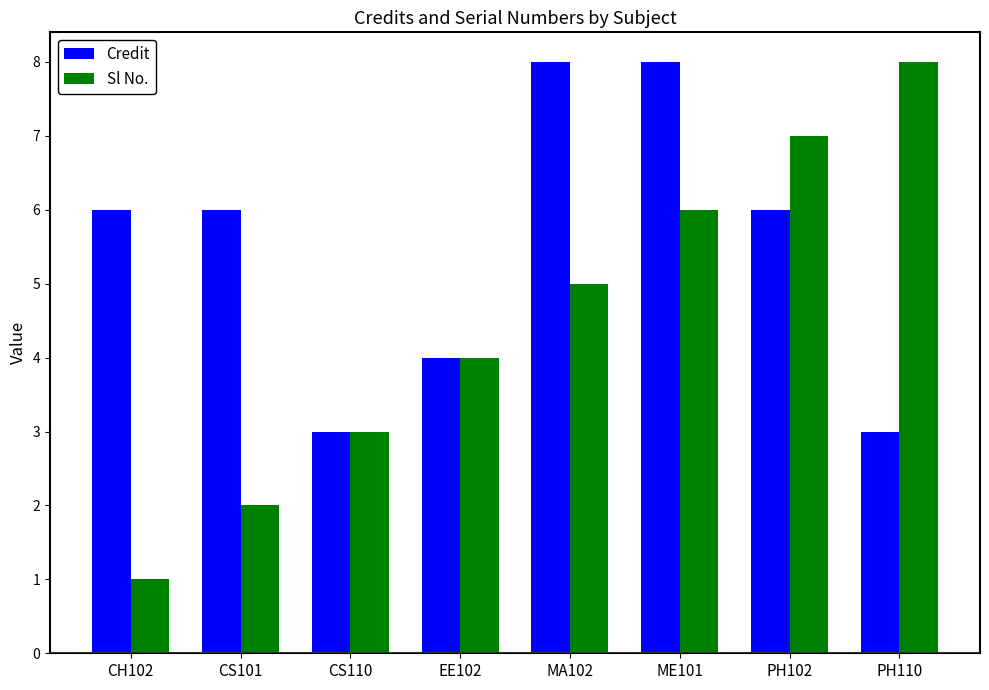

How many data points in Sl No. are less than 5?

4